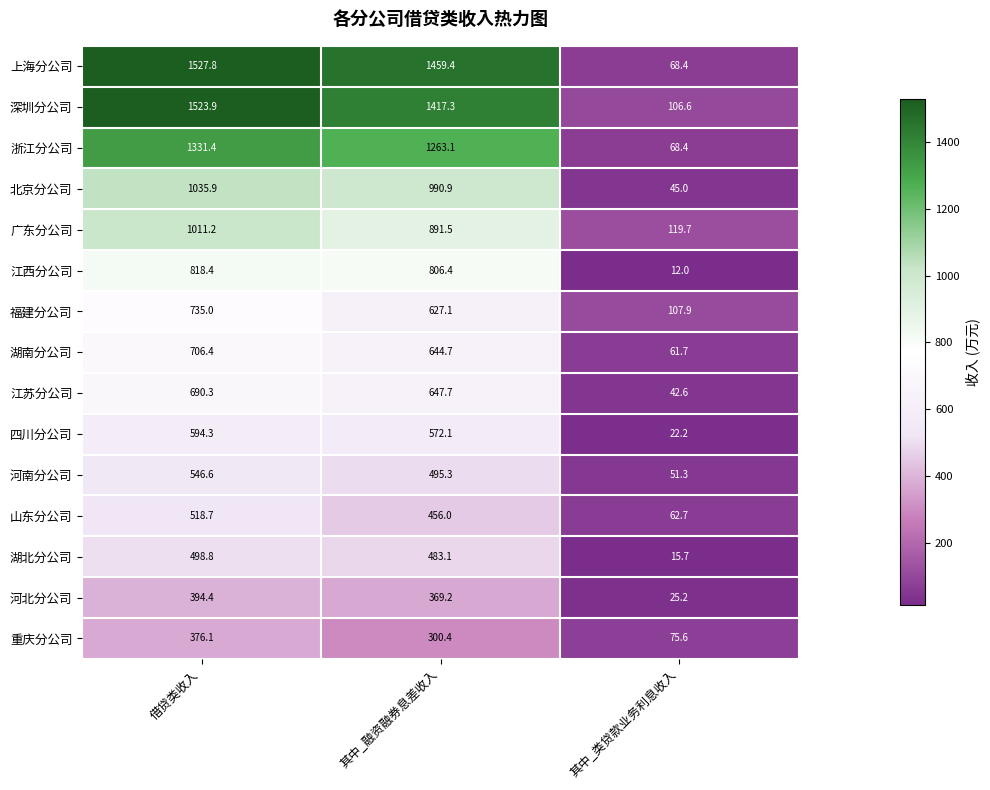

Which series has the largest range (max minus min)?

上海分公司